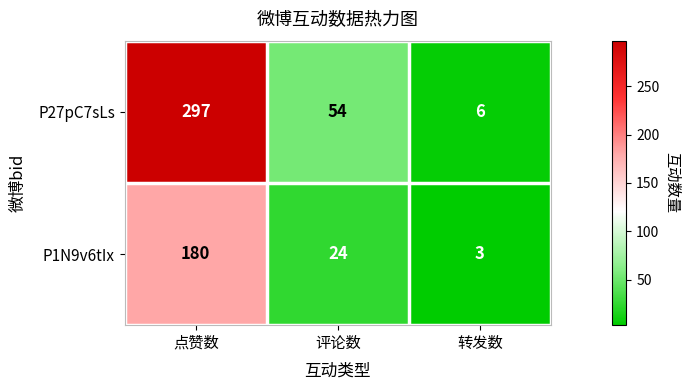

The P1N9v6tIx series shows 4 at 转发数. True or false?

False